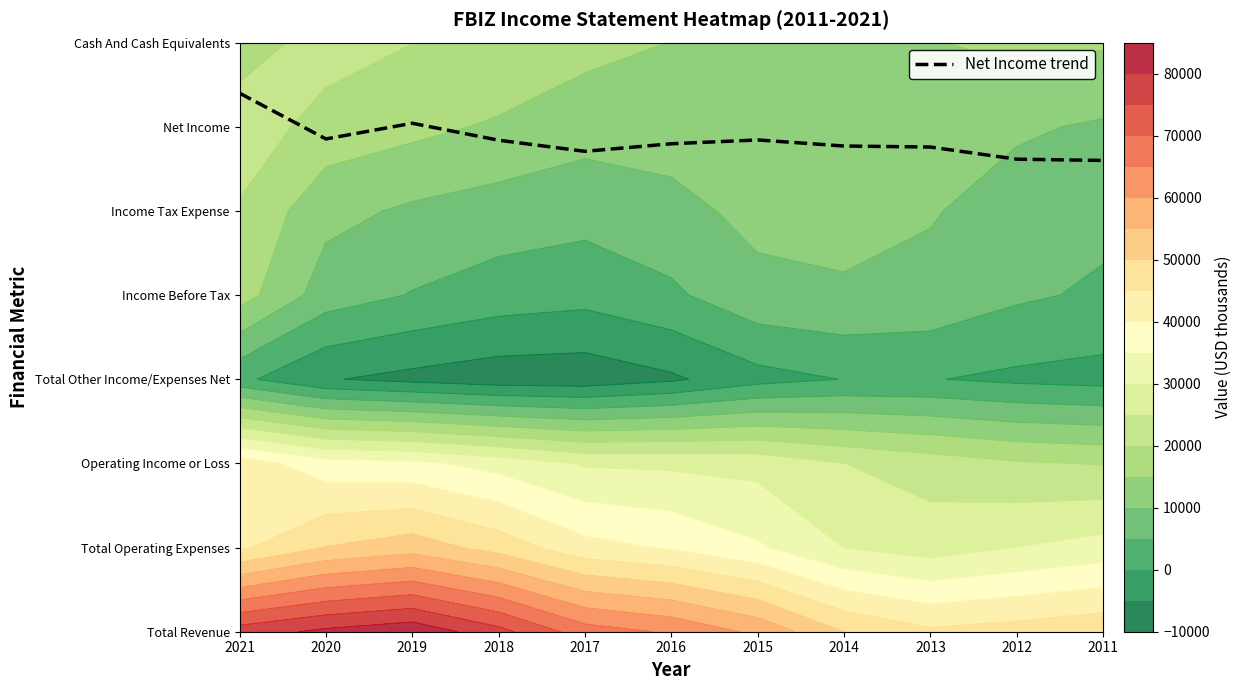

What is the ratio of the value at 2018 to the value at 2013?

1.0